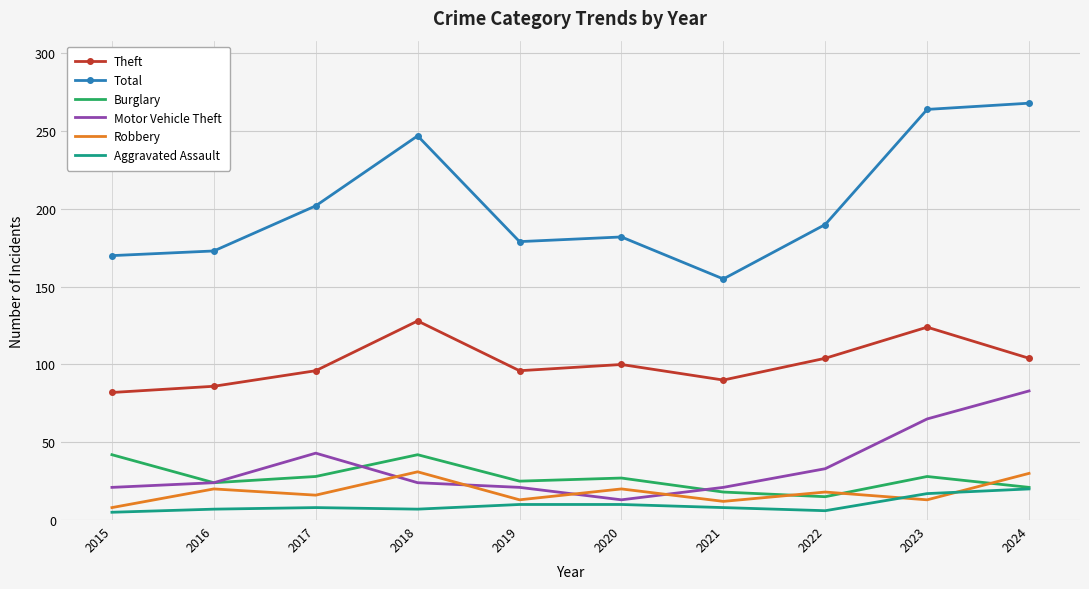

Which category has the highest value across all series?

2024